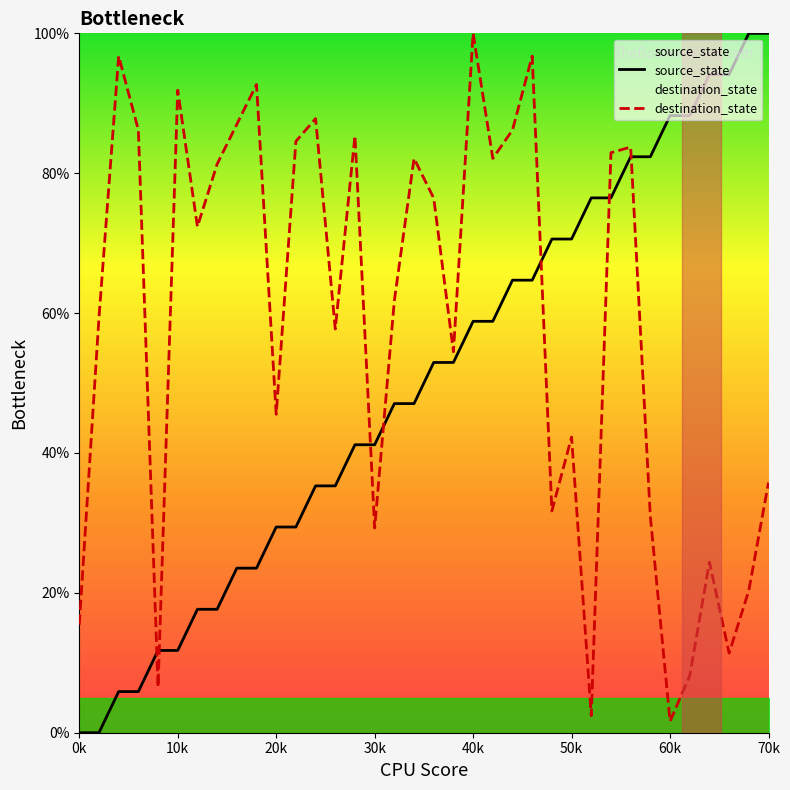

Does the chart have visible grid lines?

No